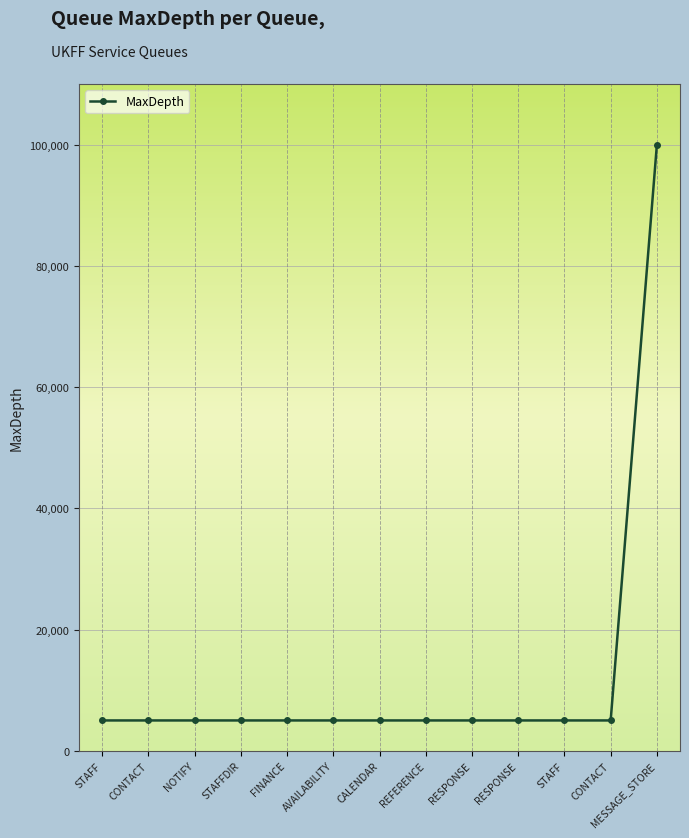

How many values exceed 5000?

1